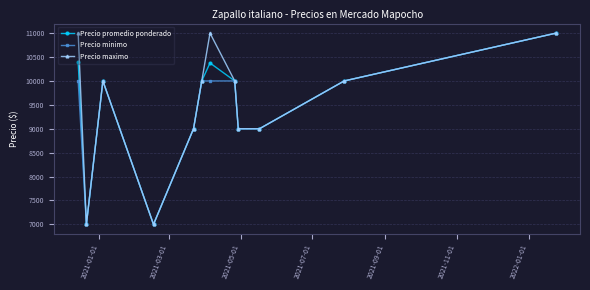

What is the smallest value displayed?

7000